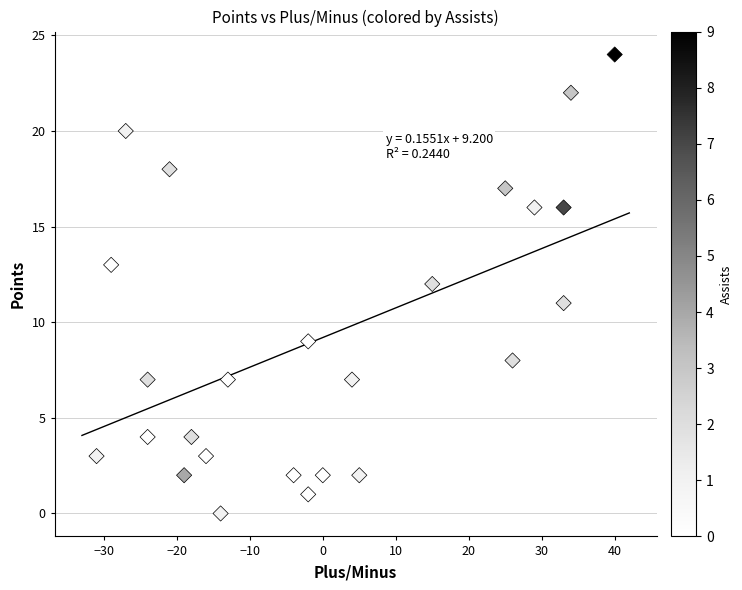

What is the range of Y values (max minus min)?

24